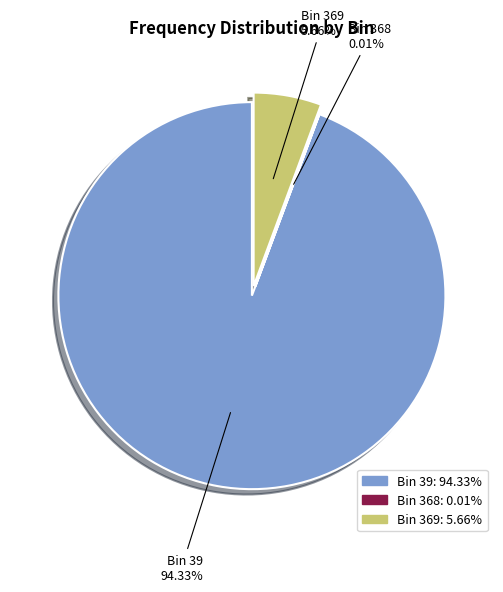

Does Bin 39 represent more than half of the total?

Yes